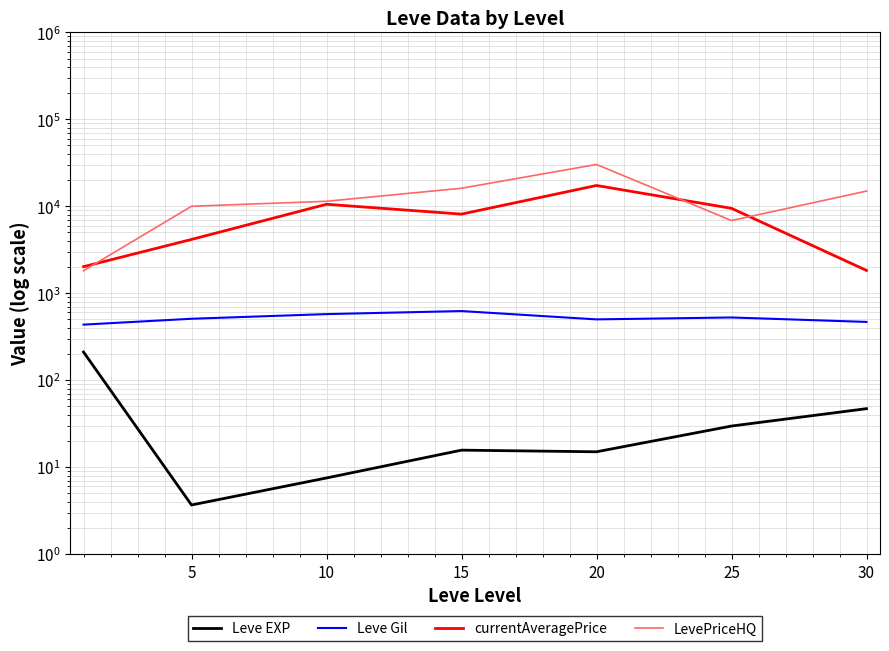

At which label is Leve EXP closest to 107?

30